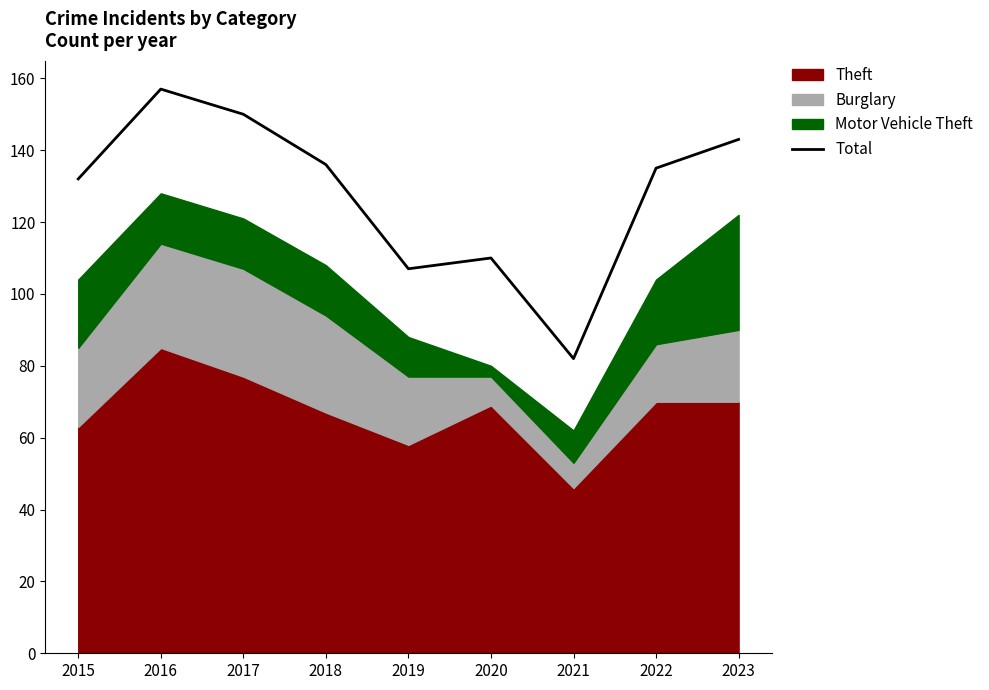

What is the average value?

128